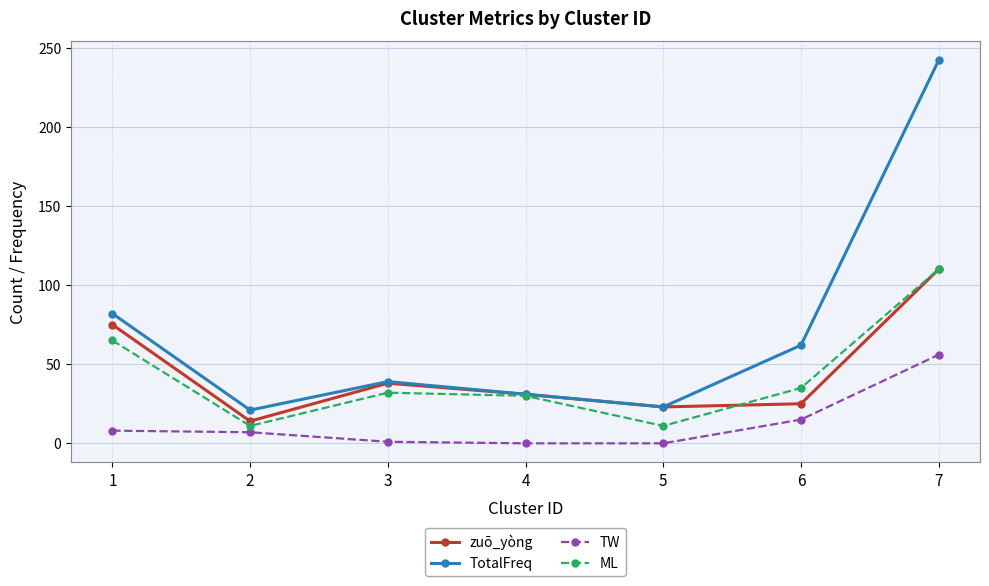

Where does the ML series first go above 32?

1